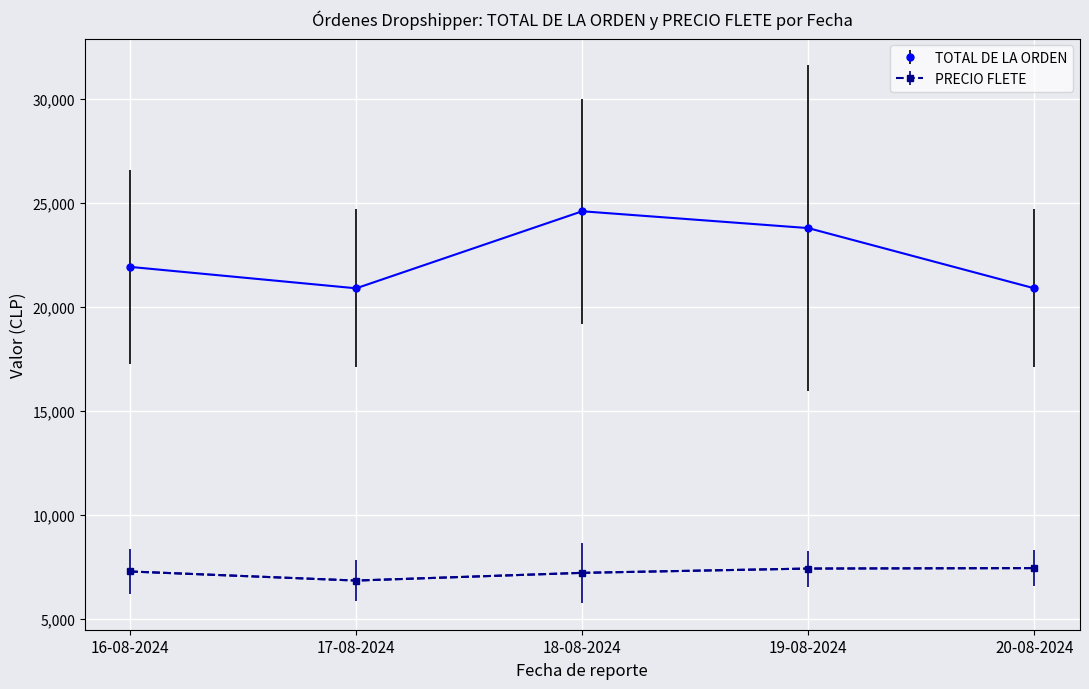

The PRECIO FLETE series shows 1872.9 at 19-08-2024. True or false?

False